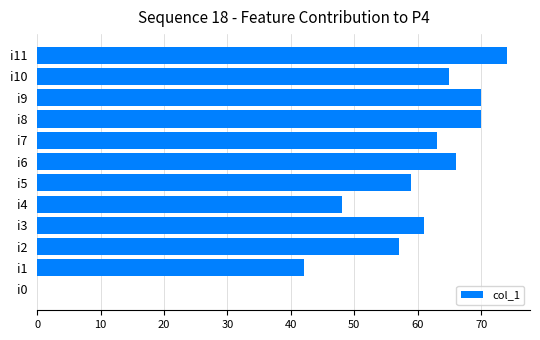

At which category does the chart reach its peak across all series?

i11